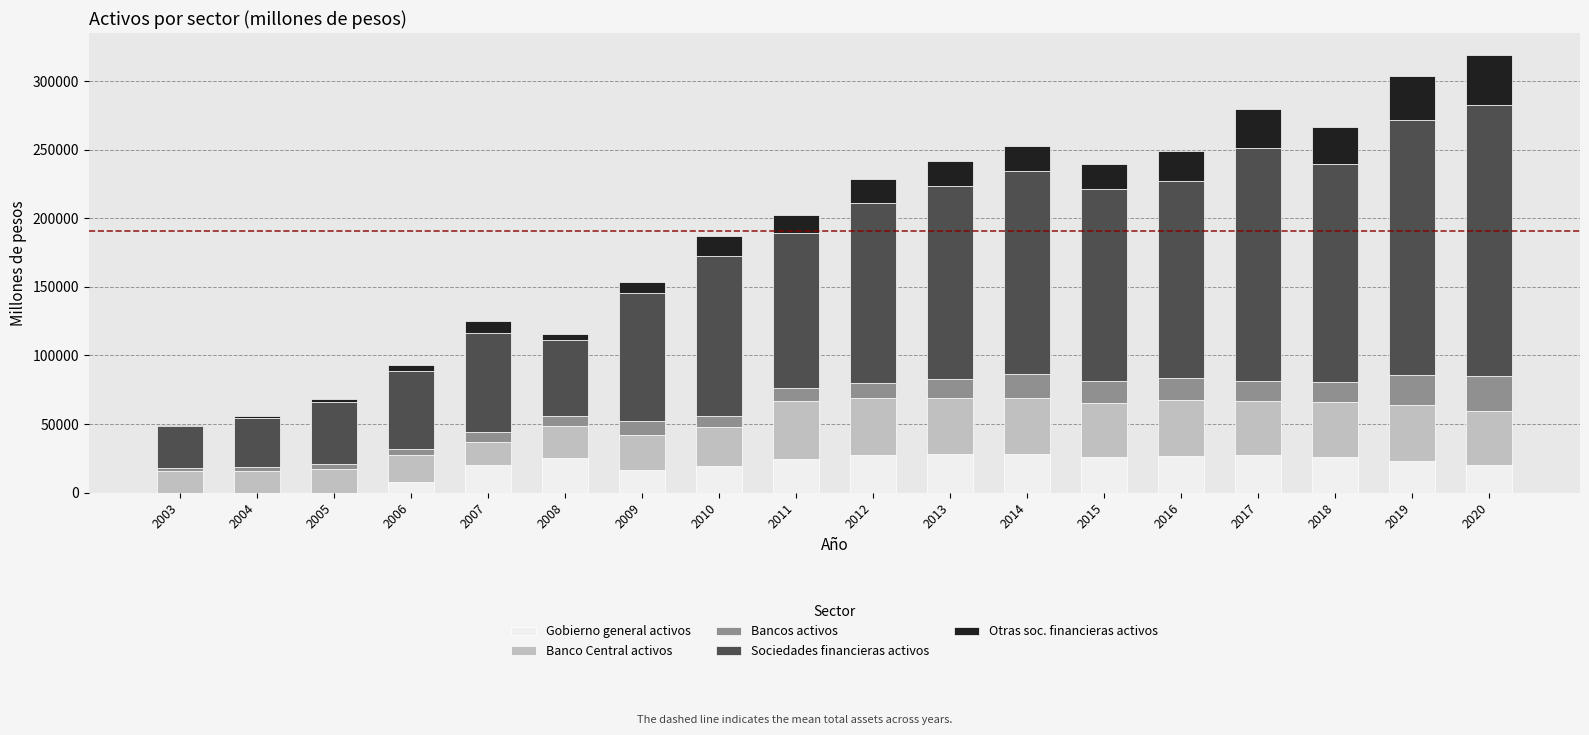

What is the sum of all Gobierno general activos values?

347634